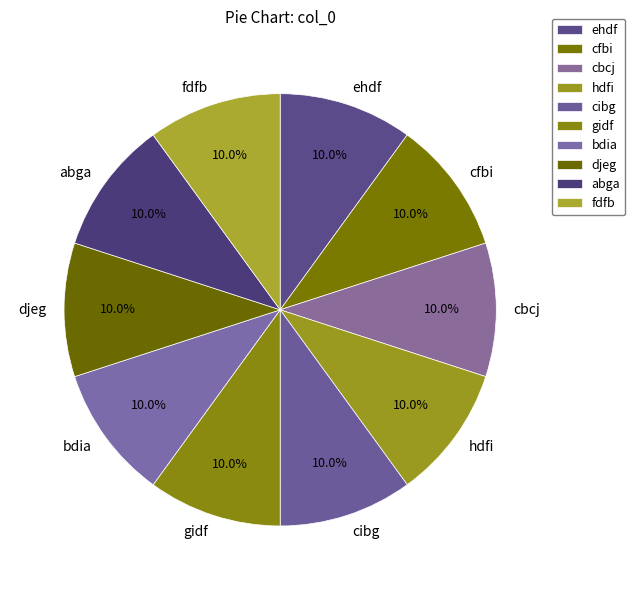

Does any single category account for the majority?

No